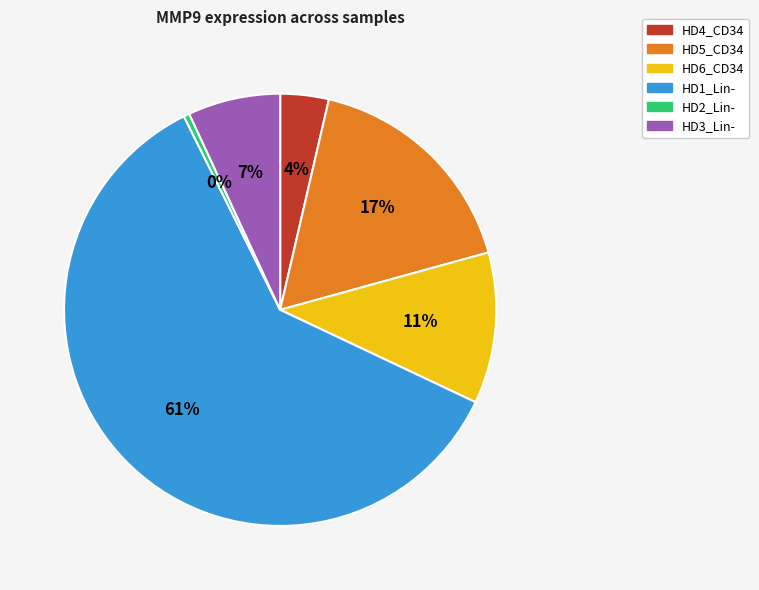

Does any single category account for the majority?

Yes